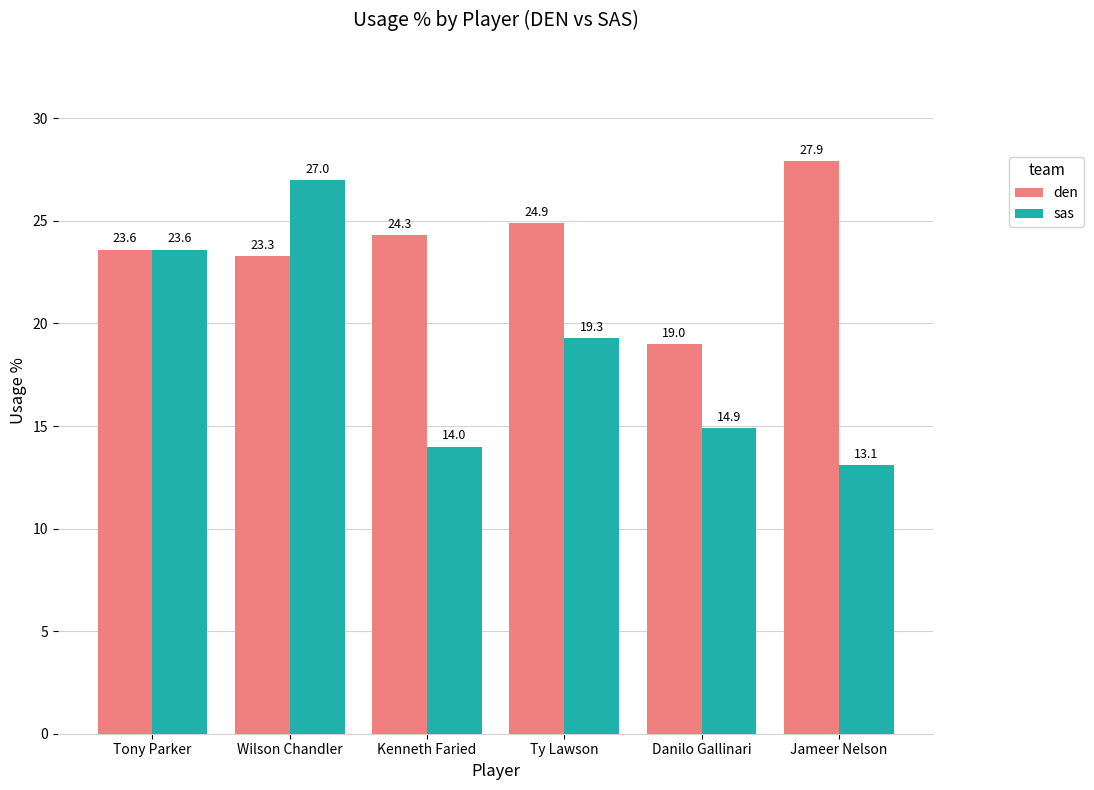

List the series in order of their peak value, lowest first.

sas, den